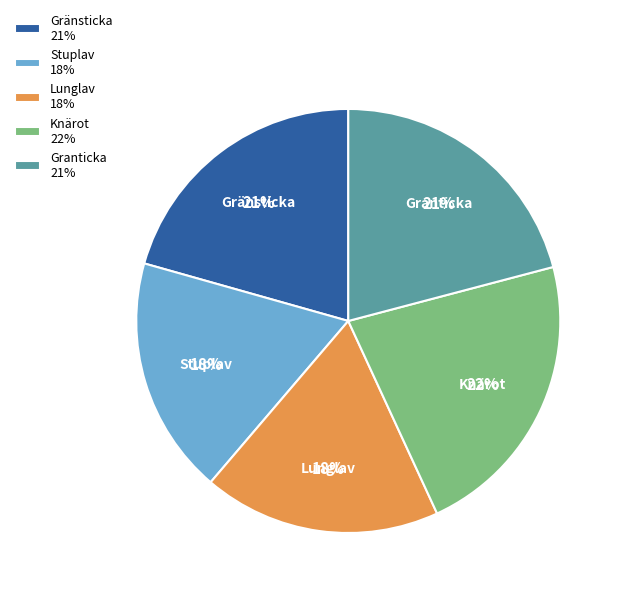

True or false: Knärot accounts for 22% of the total.

True